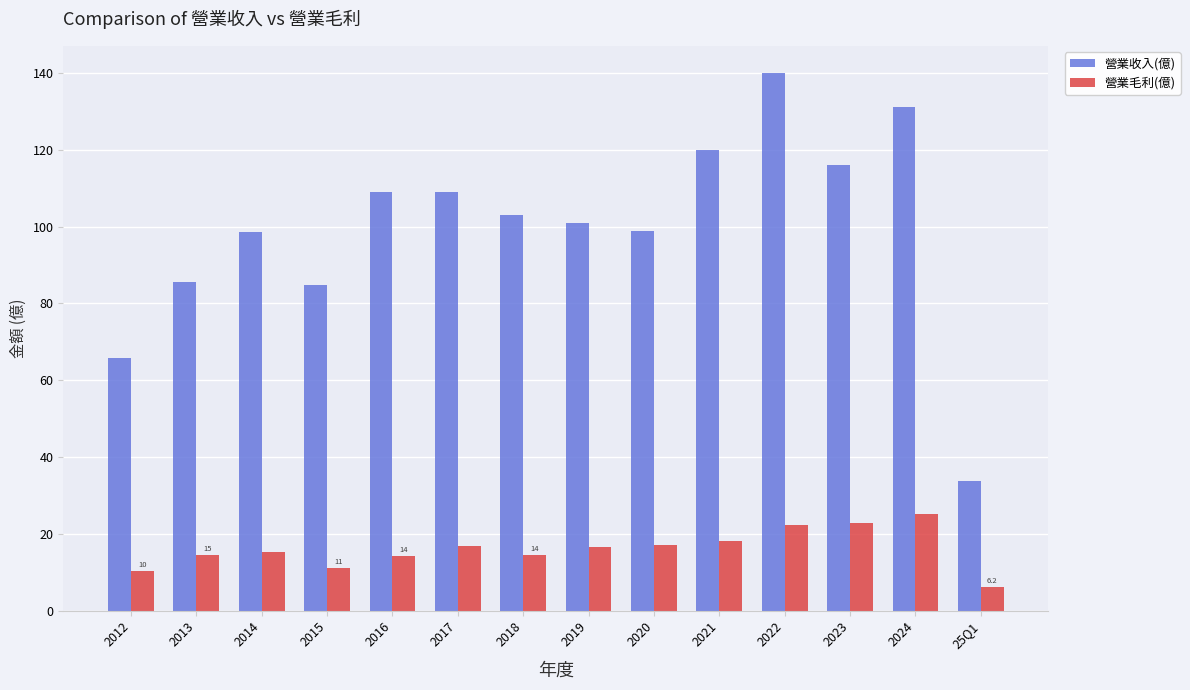

What is the sum of the 營業毛利(億) values at 2021 and 2018?

32.6